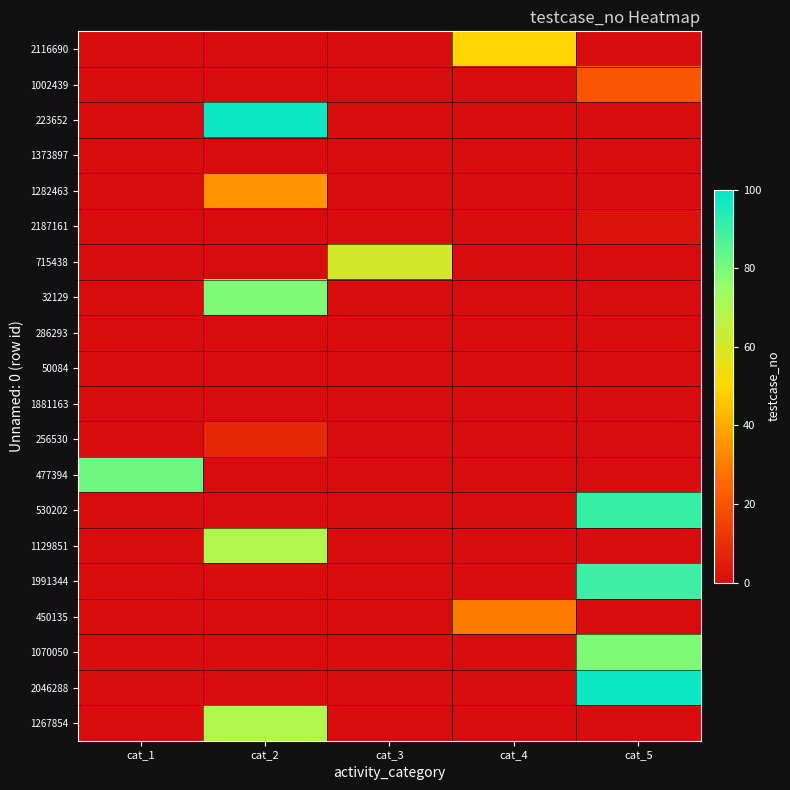

Reading left to right, transcribe all the data shown in this chart.

2116690: cat_1=0	cat_2=0	cat_3=0	cat_4=49	cat_5=0
1002439: cat_1=0	cat_2=0	cat_3=0	cat_4=0	cat_5=21
223652: cat_1=0	cat_2=98	cat_3=0	cat_4=0	cat_5=0
1373897: cat_1=0	cat_2=0	cat_3=0	cat_4=0	cat_5=0
1282463: cat_1=0	cat_2=35	cat_3=0	cat_4=0	cat_5=0
2187161: cat_1=0	cat_2=0	cat_3=0	cat_4=0	cat_5=2
715438: cat_1=0	cat_2=0	cat_3=61	cat_4=0	cat_5=0
32129: cat_1=0	cat_2=79	cat_3=0	cat_4=0	cat_5=0
286293: cat_1=0	cat_2=0	cat_3=0	cat_4=0	cat_5=0
50084: cat_1=0	cat_2=0	cat_3=0	cat_4=0	cat_5=0
1881163: cat_1=0	cat_2=0	cat_3=0	cat_4=0	cat_5=0
256530: cat_1=0	cat_2=8	cat_3=0	cat_4=0	cat_5=0
477394: cat_1=82	cat_2=0	cat_3=0	cat_4=0	cat_5=0
530202: cat_1=0	cat_2=0	cat_3=0	cat_4=0	cat_5=91
1129851: cat_1=0	cat_2=69	cat_3=0	cat_4=0	cat_5=0
1991344: cat_1=0	cat_2=0	cat_3=0	cat_4=0	cat_5=90
450135: cat_1=0	cat_2=0	cat_3=0	cat_4=30	cat_5=0
1070050: cat_1=0	cat_2=0	cat_3=0	cat_4=0	cat_5=79
2046288: cat_1=0	cat_2=0	cat_3=0	cat_4=0	cat_5=98
1267854: cat_1=0	cat_2=69	cat_3=0	cat_4=0	cat_5=0